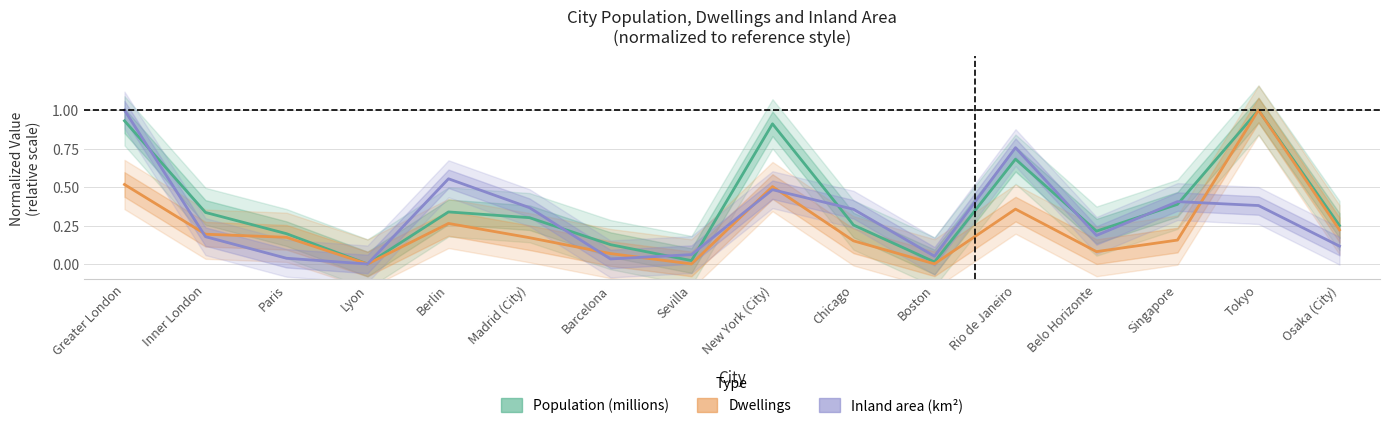

Which series has the largest total across all categories?

Population (millions)